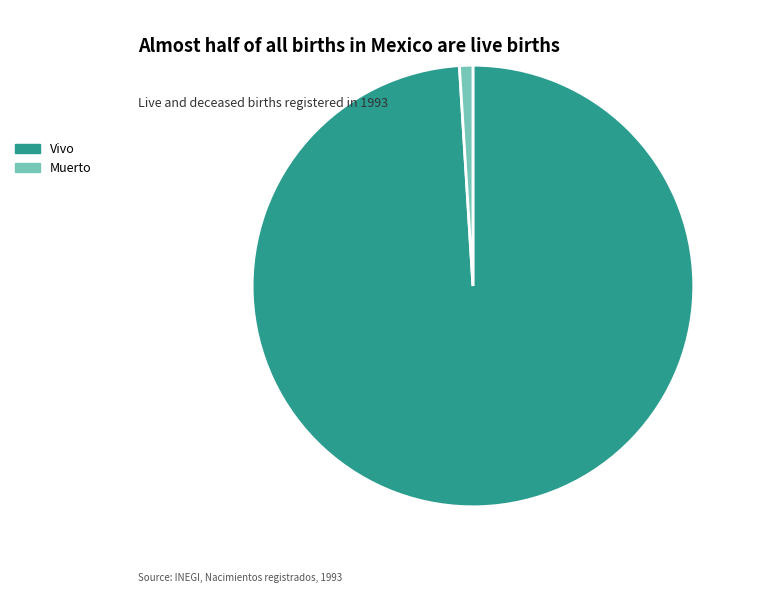

Which has a higher value, Vivo or Muerto?

Vivo